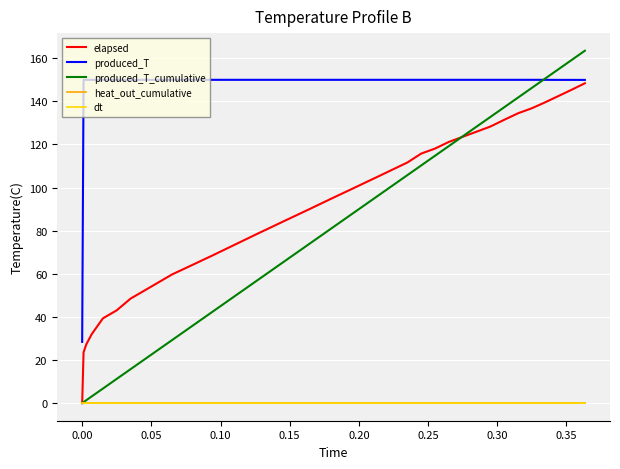

Which series has the largest range (max minus min)?

produced_T_cumulative